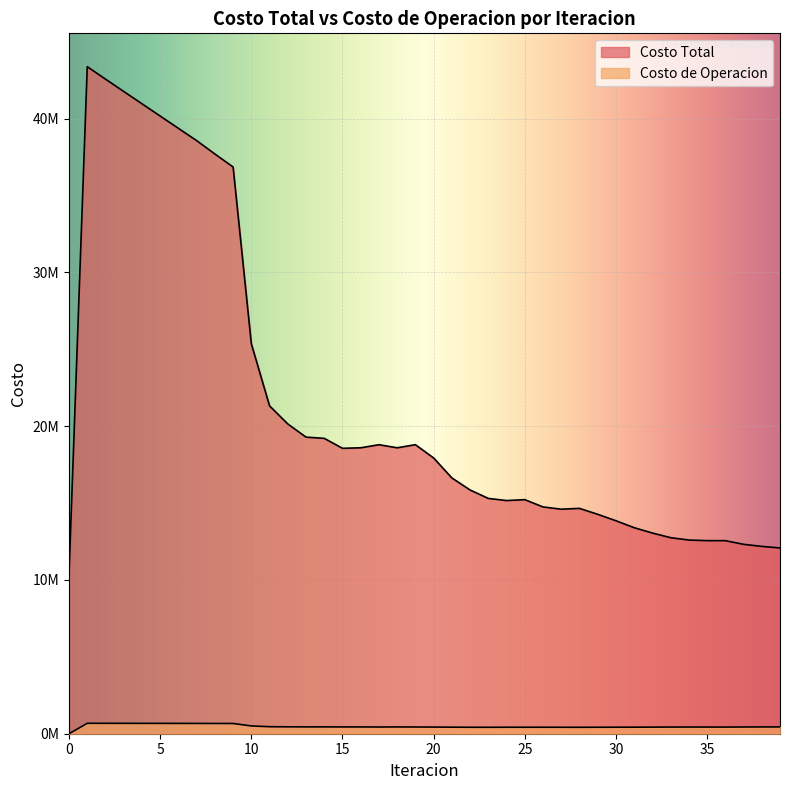

At which category is the sum across all series the highest?

1